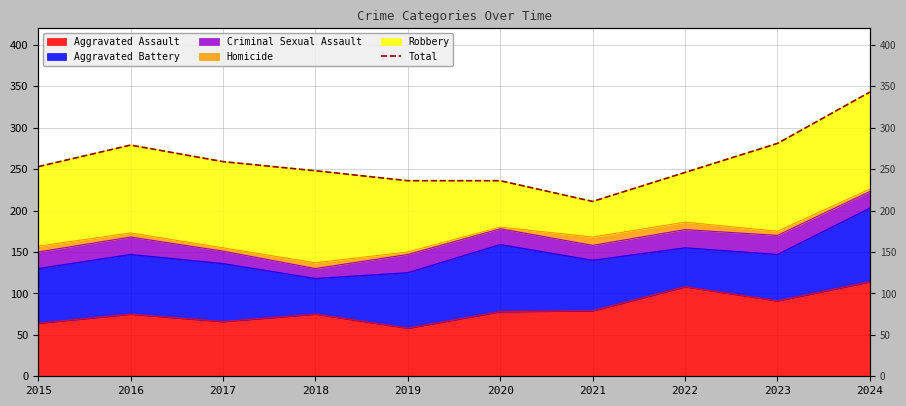

What is the difference between the values at 2015 and 2020?

17